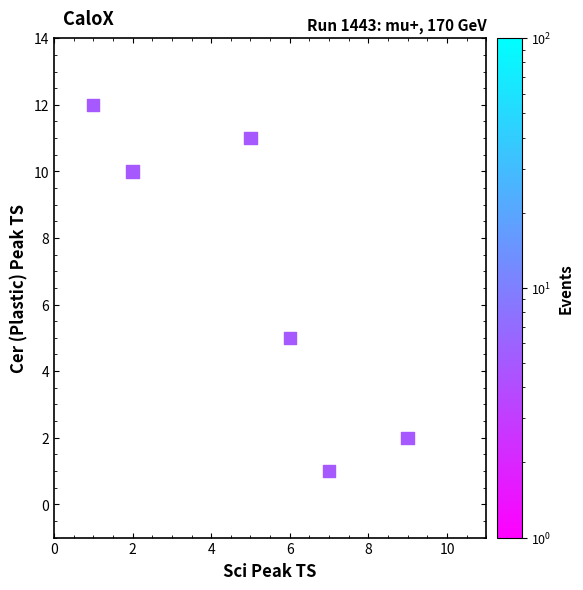

What is the average Y value?

7